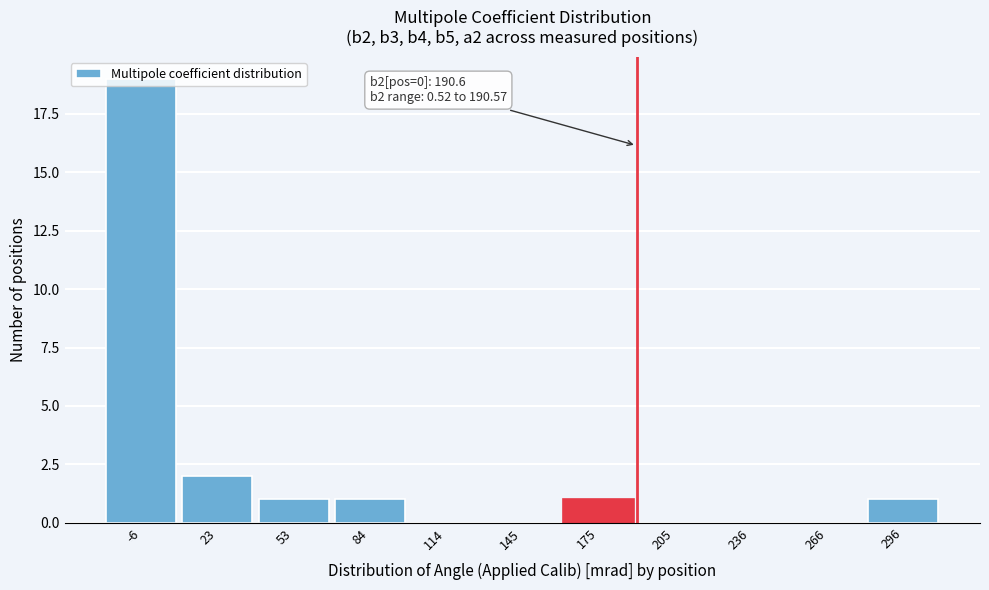

Over which range of the x-axis is the bar tallest?

-20 to 10